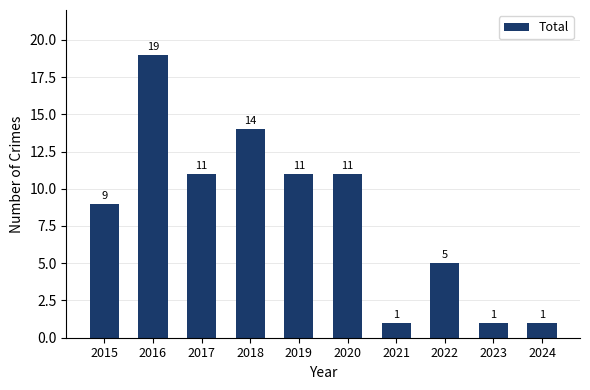

What is the average value?

8